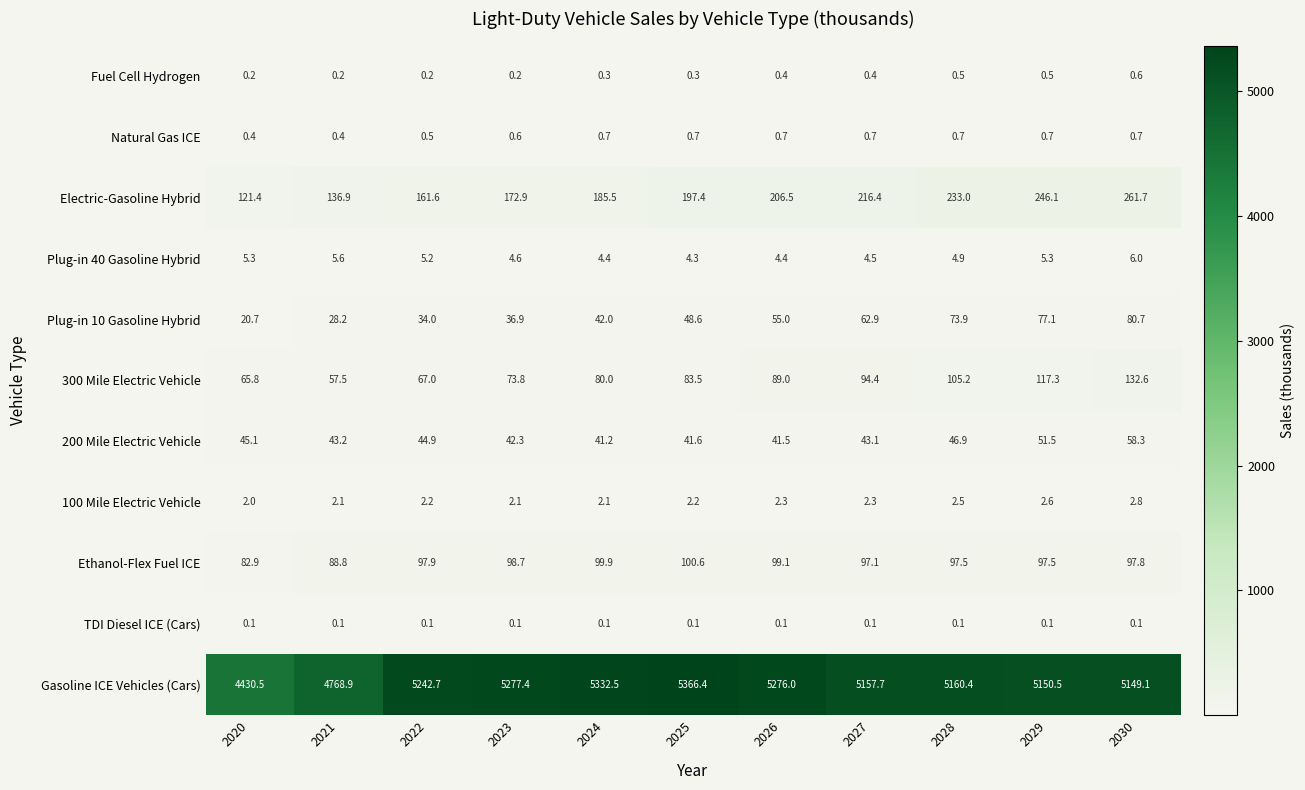

What is the approximate value of Electric-Gasoline Hybrid at 2023?

172.9